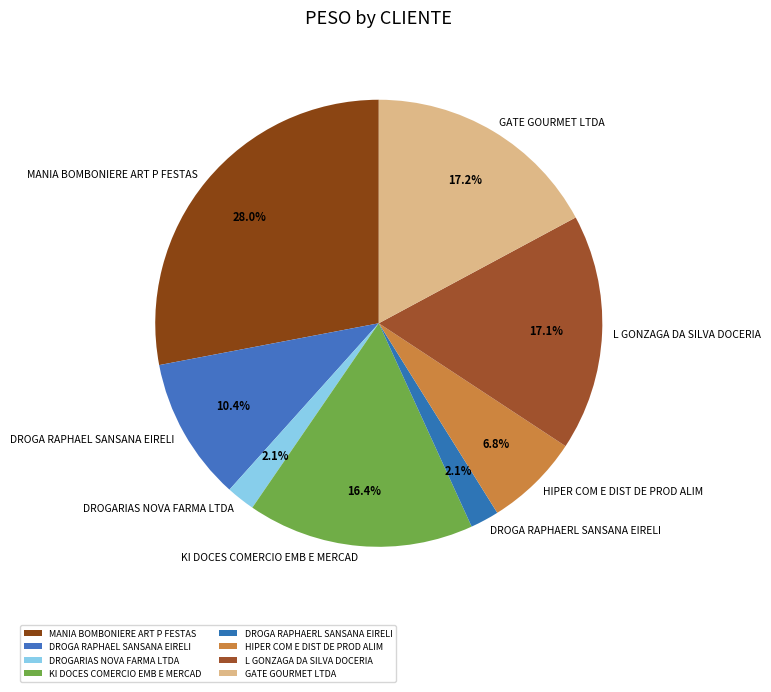

To the nearest percent, what percentage of the pie is DROGARIAS NOVA FARMA LTDA?

2%